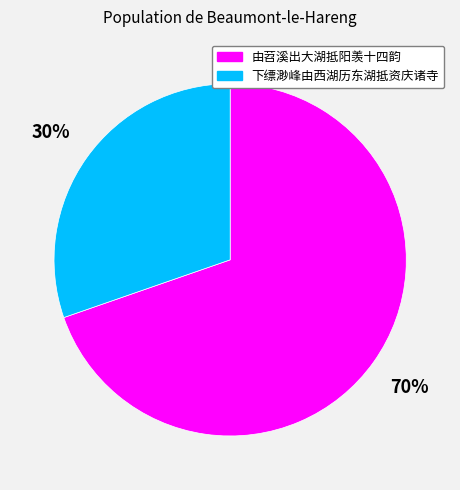

To the nearest percent, what is the average slice percentage?

50%